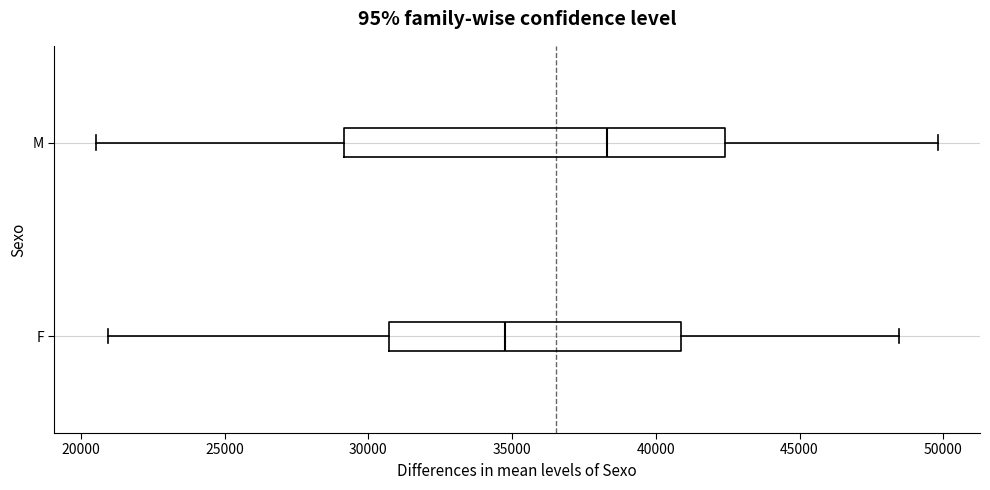

Where is the left edge of the box for M on the x-axis? The values are not printed on the chart, so give them approximately, as read against the axis.

29000